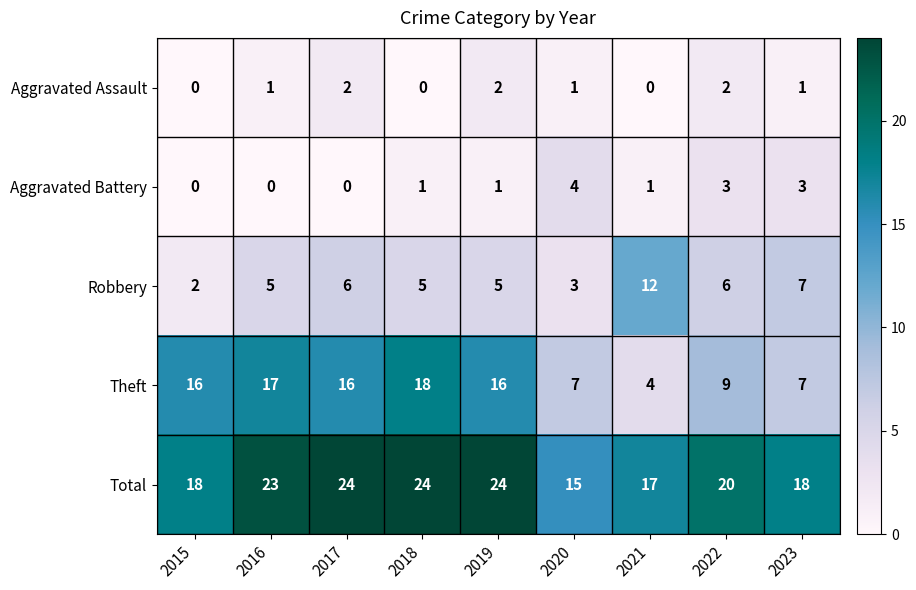

What is the difference between the Aggravated Battery values at 2015 and 2023?

3